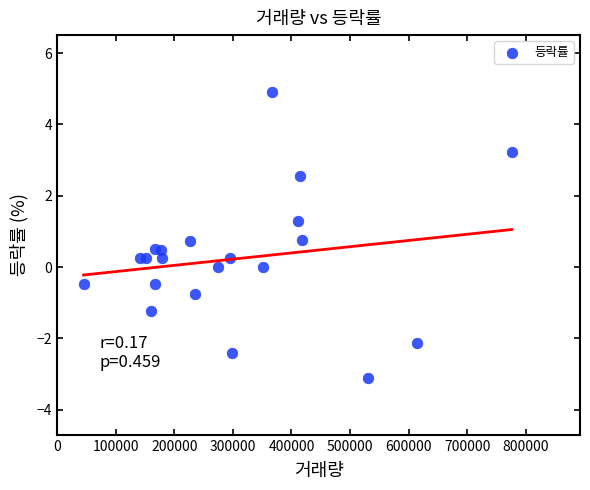

What is the range of X values (max minus min)?

731297.0